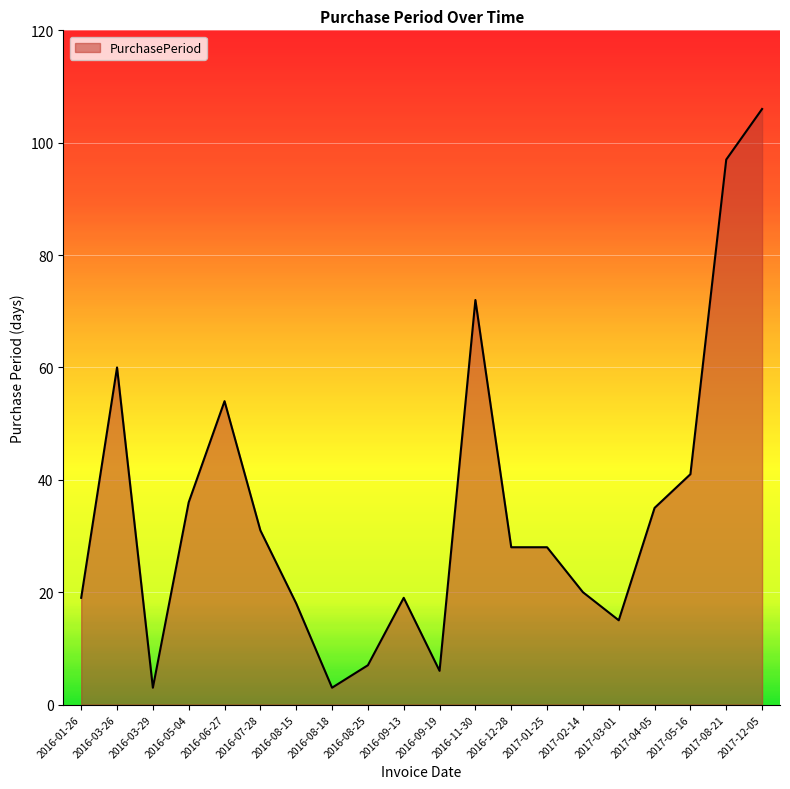

True or false: the data shows 3 at 2016-08-18.

True